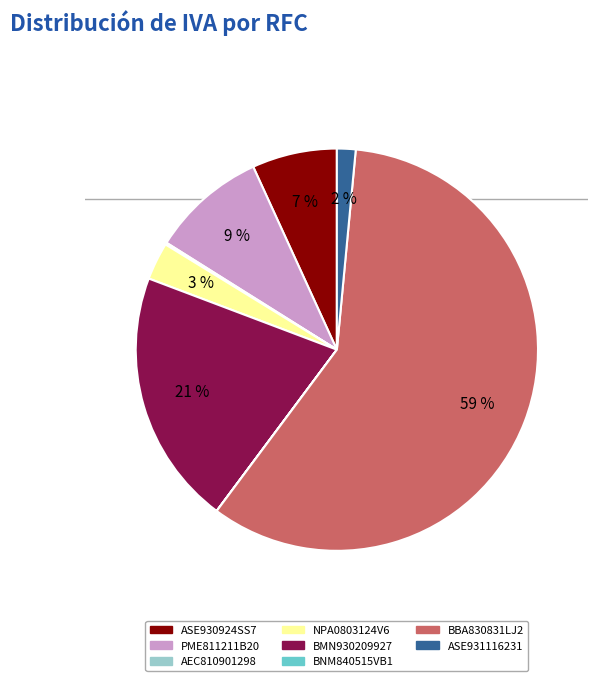

Is BBA830831LJ2 the majority of the pie?

Yes